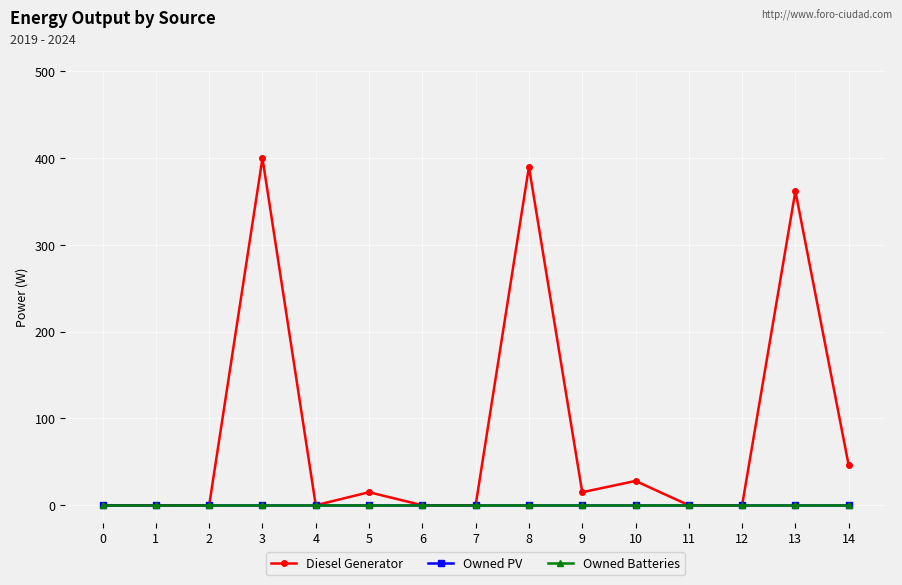

List the series in order of their peak value, lowest first.

Owned PV, Owned Batteries, Diesel Generator